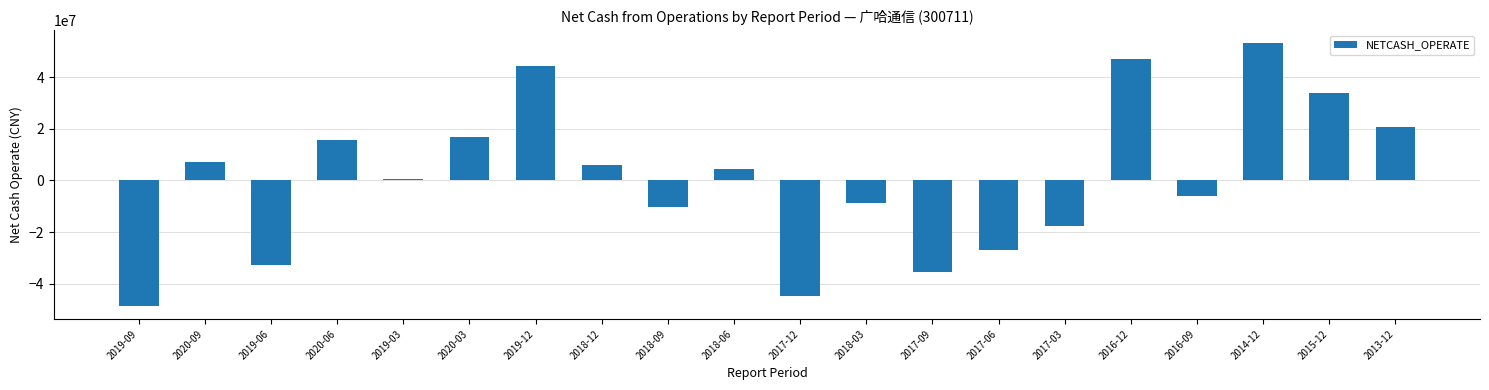

List the labels in order of value, largest first.

2014-12, 2016-12, 2019-12, 2015-12, 2013-12, 2020-03, 2020-06, 2020-09, 2018-12, 2018-06, 2019-03, 2016-09, 2018-03, 2018-09, 2017-03, 2017-06, 2019-06, 2017-09, 2017-12, 2019-09